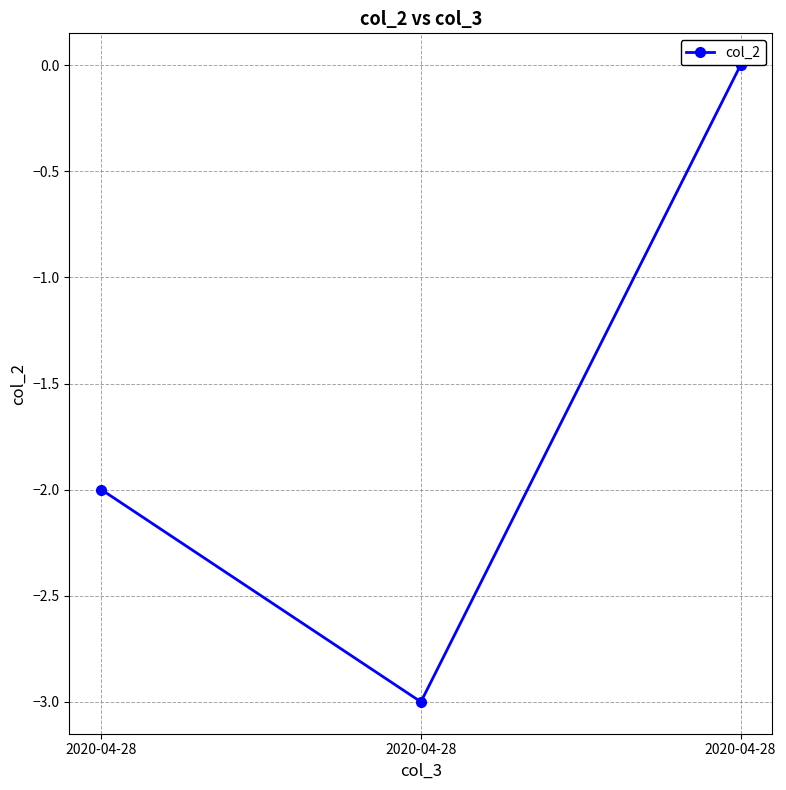

Which has a higher value, 2020-04-28 or 2020-04-28?

2020-04-28